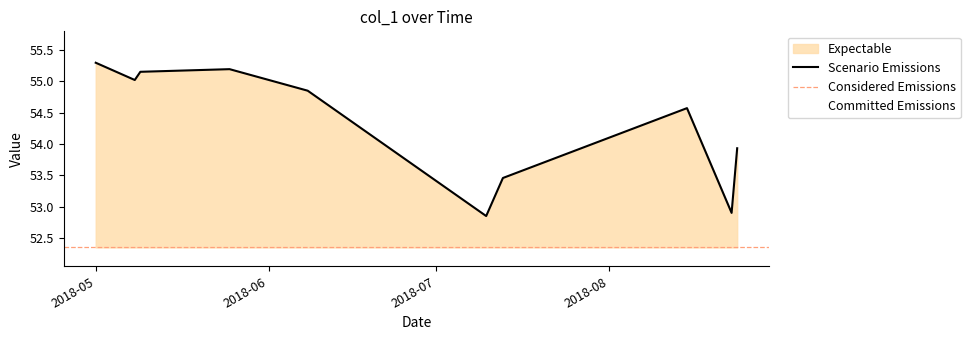

Is it true that the value at 2018-05-08 is 18.0?

False